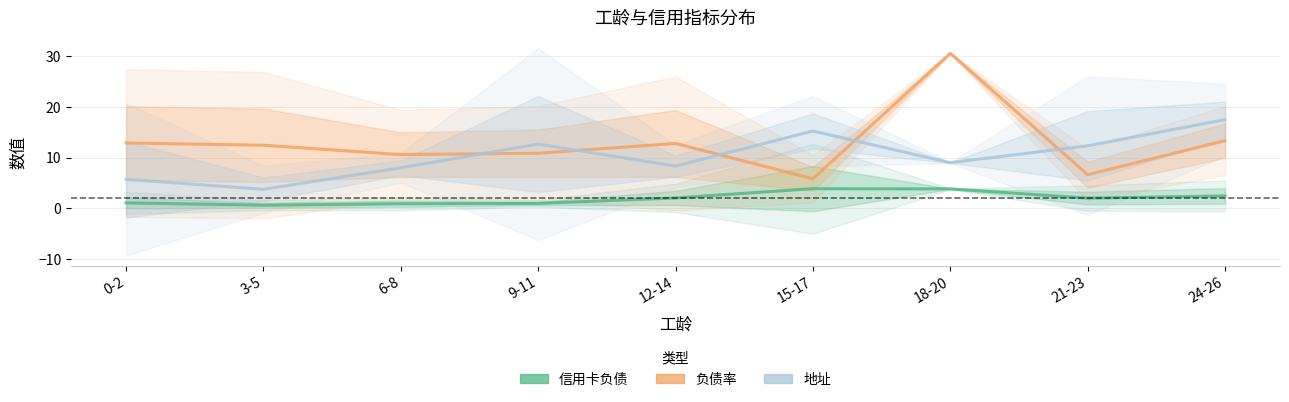

What position from the right is 21-23?

2